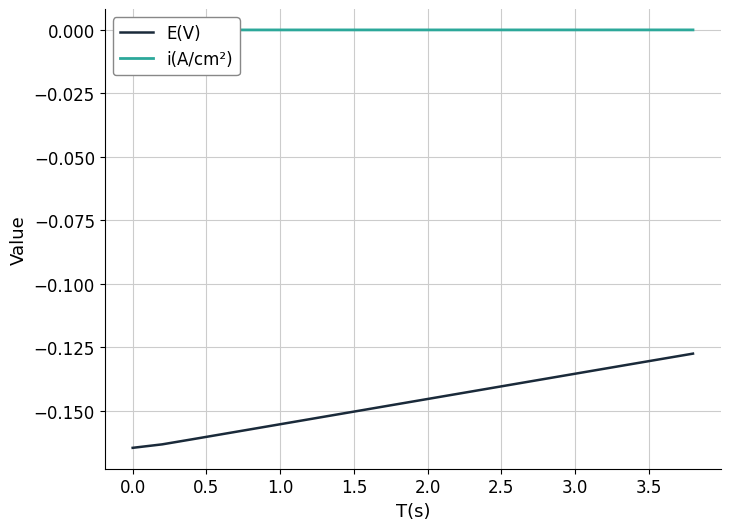

The i(A/cm²) series shows 0.0 at 18. True or false?

False